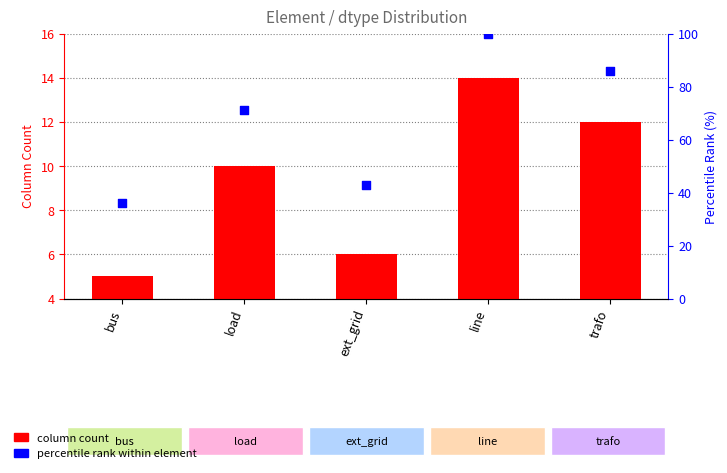

Which series reaches the minimum Y coordinate?

column count